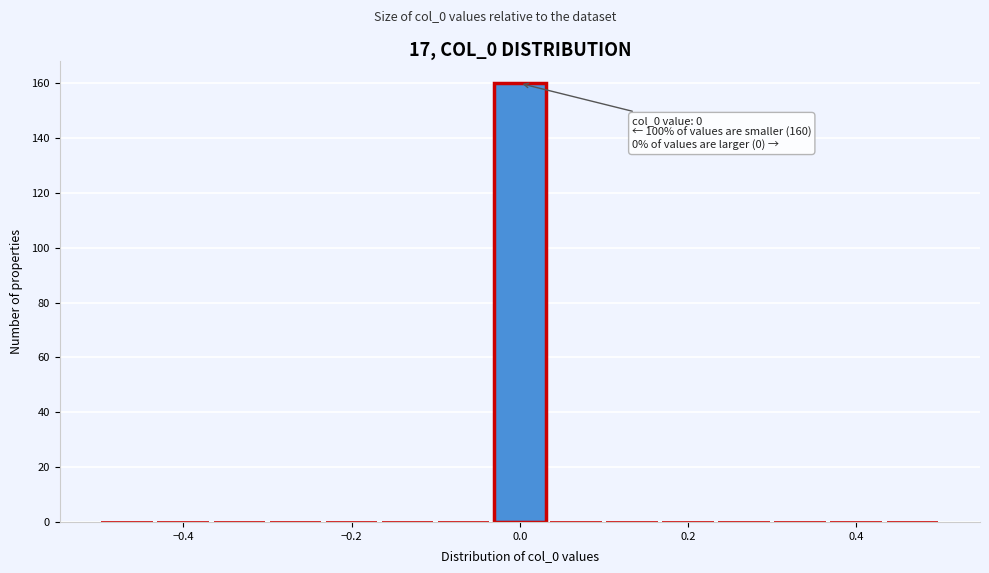

Read against the x-axis, roughly where is the centre of the tallest bar?

0.00